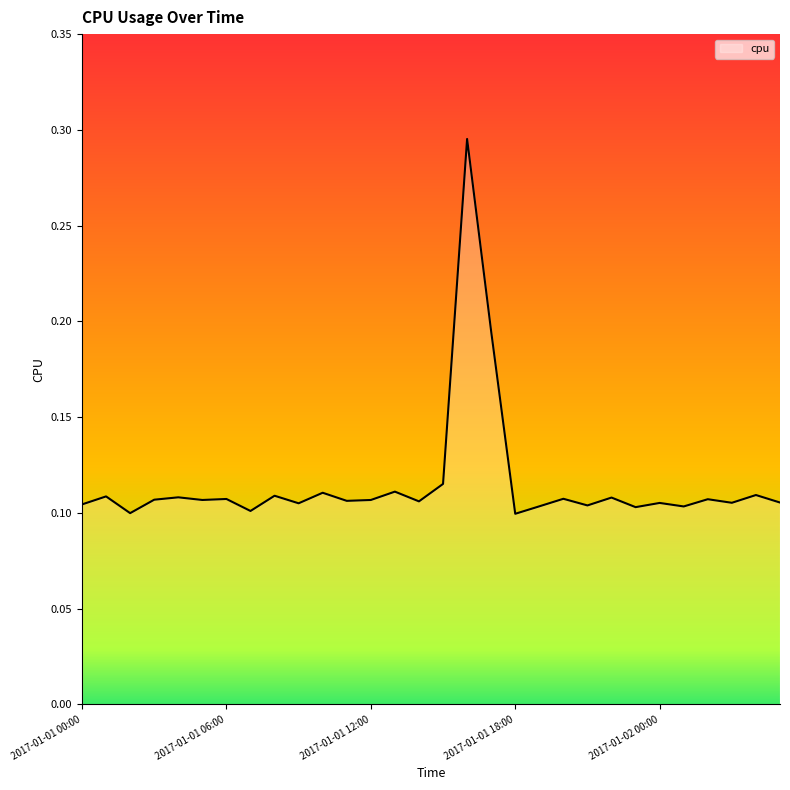

Does the chart display data point markers on the line(s)?

No